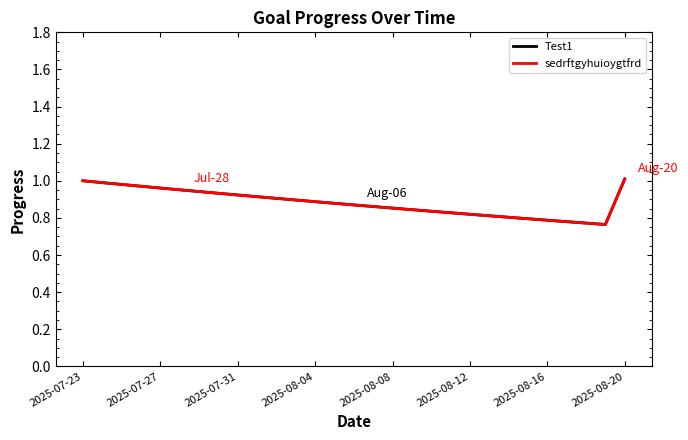

True or false: Test1 and sedrftgyhuioygtfrd intersect in this chart.

False